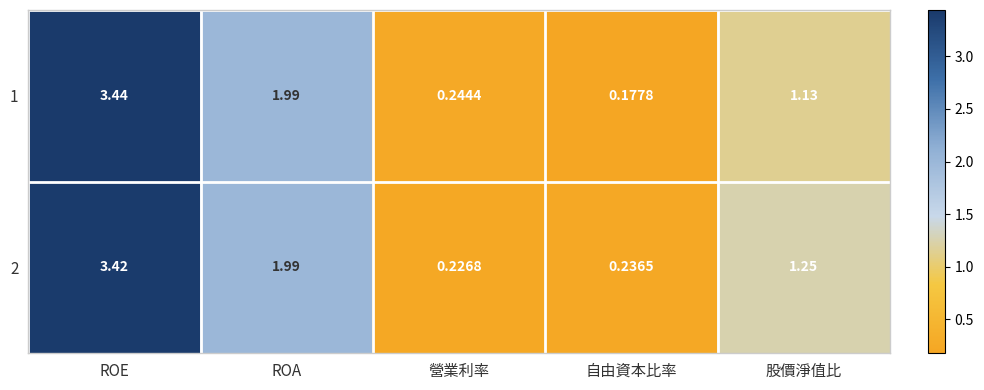

At which label does 2 first exceed 1?

ROE